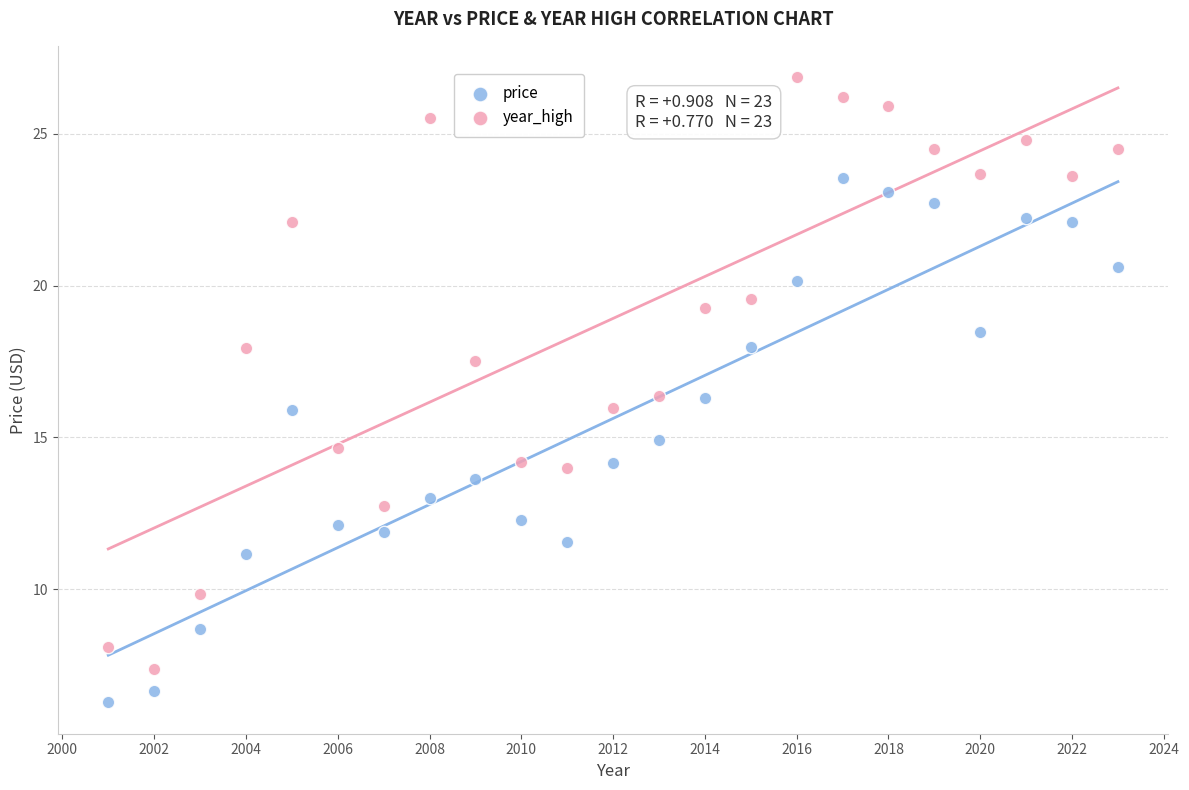

What are all the series names shown in the legend?

price, year_high